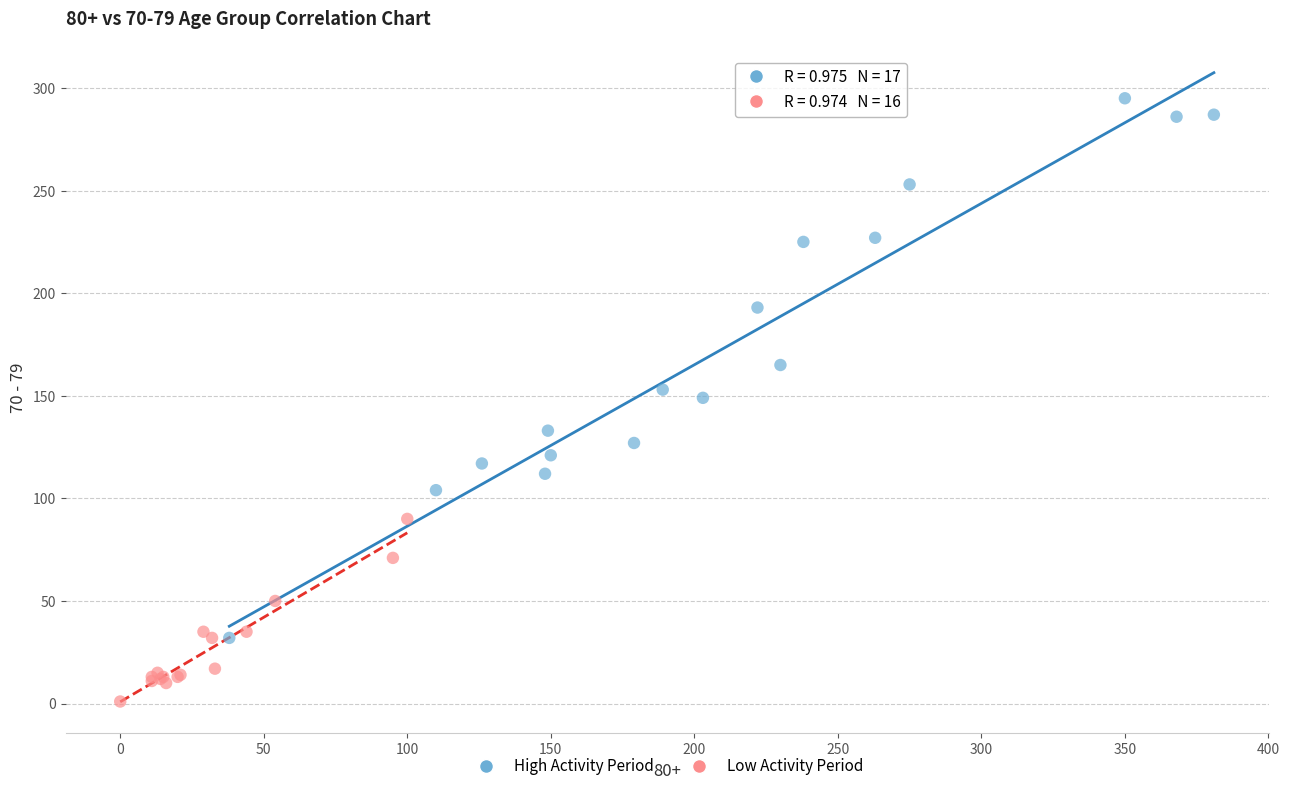

Which series has the widest spread of Y values?

High Activity Period